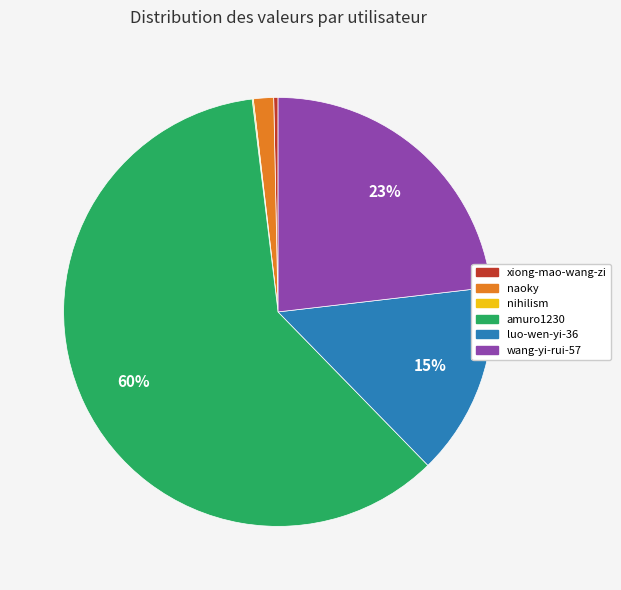

True or false: luo-wen-yi-36 accounts for 8% of the total.

False